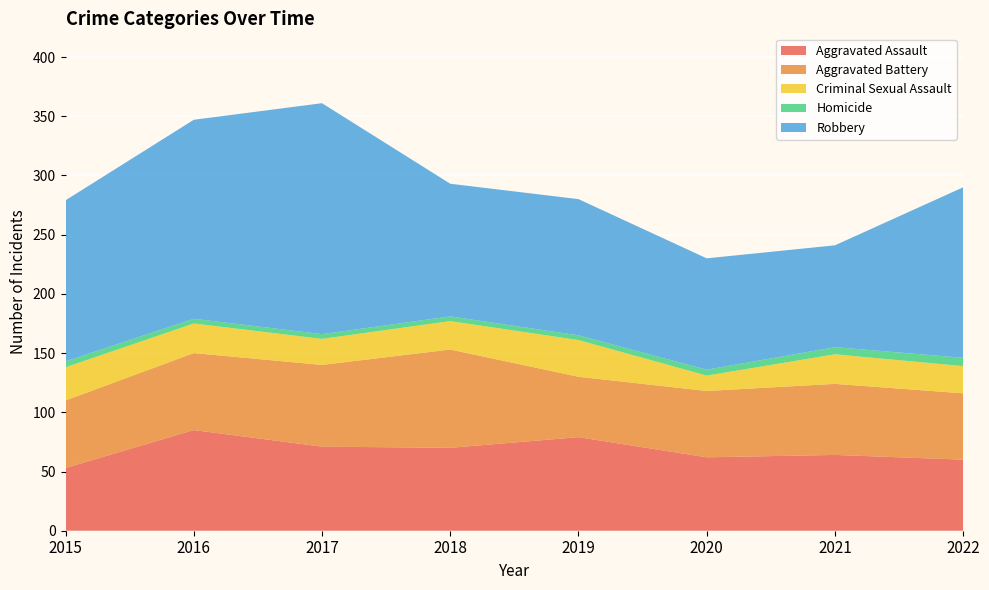

Reading right to left, transcribe all the data shown in this chart.

Aggravated Assault: 60	64	62	79	70	71	85	53
Aggravated Battery: 56	60	56	51	83	69	65	57
Criminal Sexual Assault: 23	25	13	31	24	22	25	28
Homicide: 7	6	5	4	4	4	4	5
Robbery: 144	86	94	115	112	195	168	136